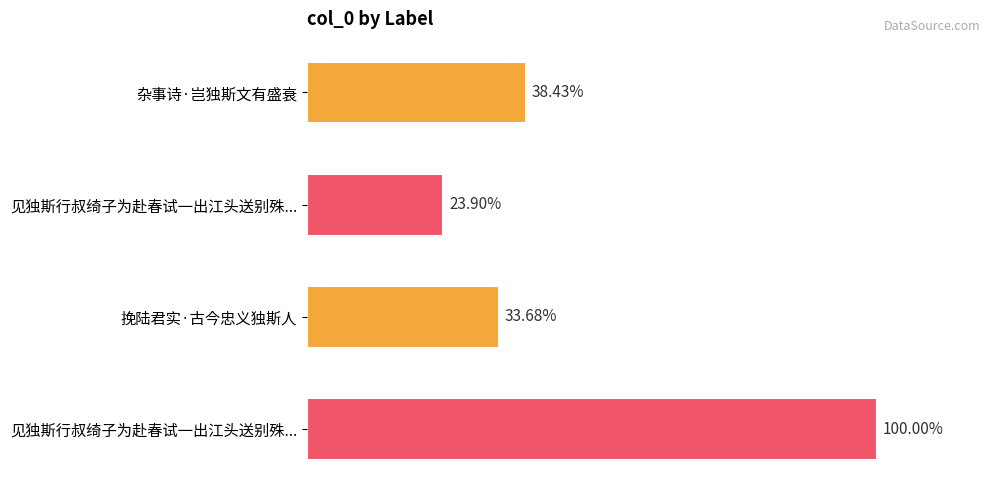

Are the bars horizontal?

Yes